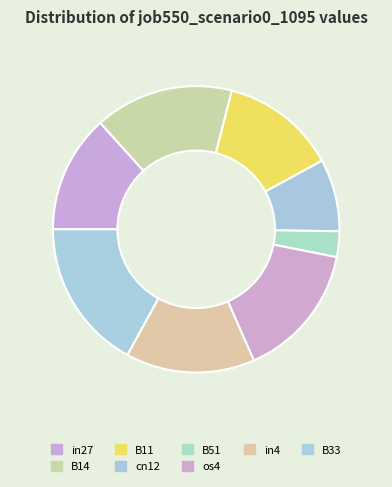

How many segments does this pie chart have?

8